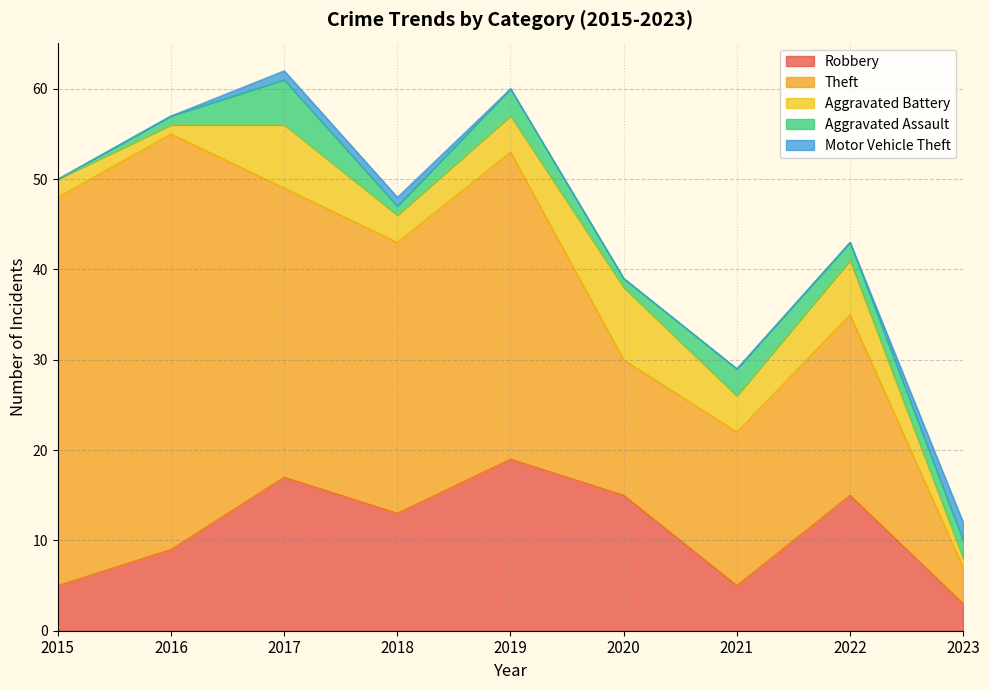

At which label does Aggravated Assault reach its peak?

2017